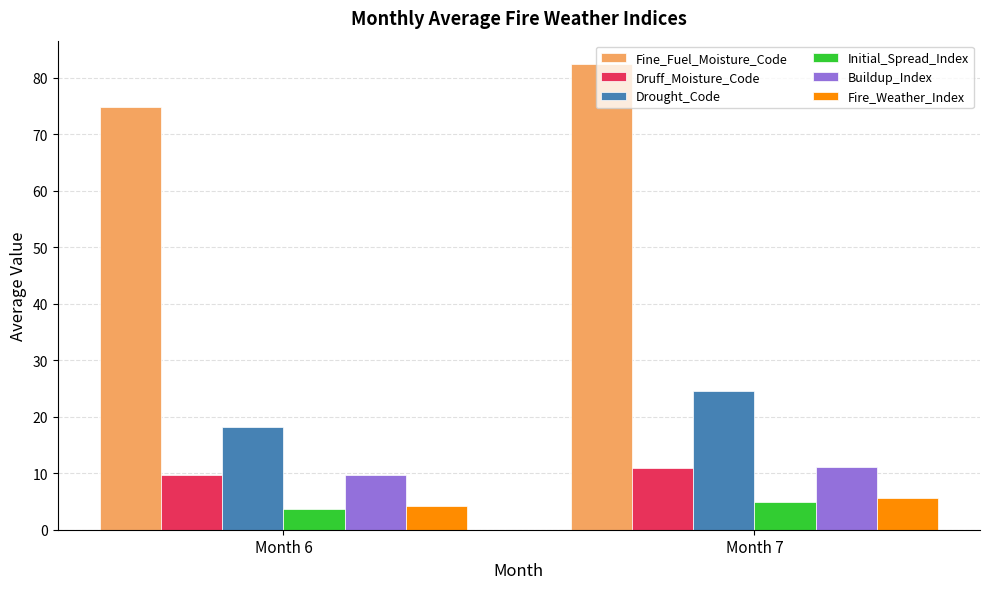

How many values in the Drought_Code series are below 24?

1